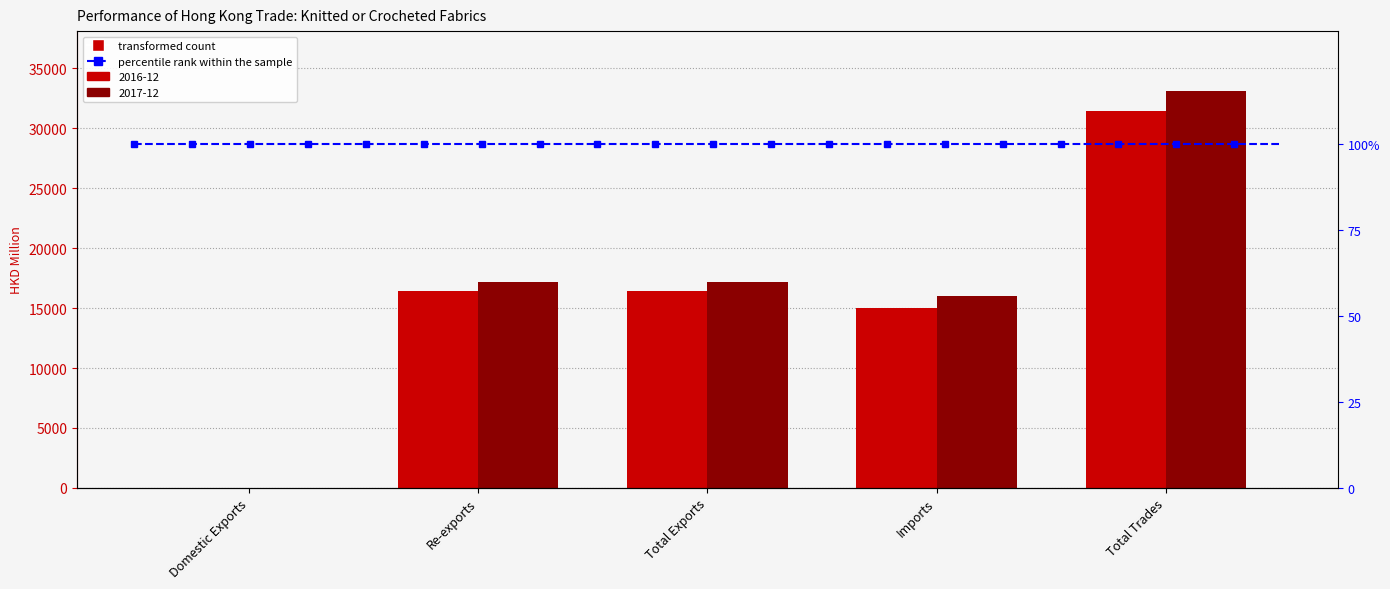

Reading left to right, what are all the values shown in this chart?

2016-12: Domestic Exports=9.4	Re-exports=16440.0	Total Exports=16449.4	Imports=14993.8	Total Trades=31443.2
2017-12: Domestic Exports=4.6	Re-exports=17159.2	Total Exports=17163.8	Imports=15972.3	Total Trades=33136.0